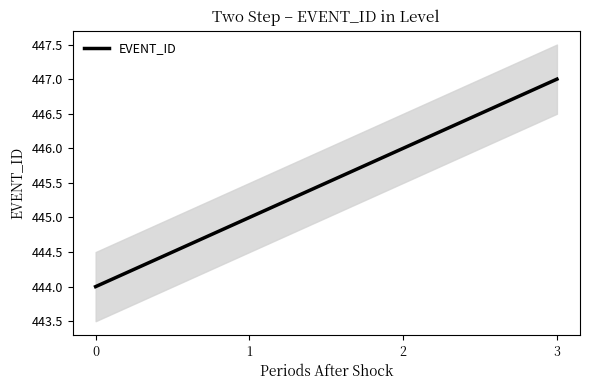

List the labels in order of value, smallest first.

0, 1, 2, 3